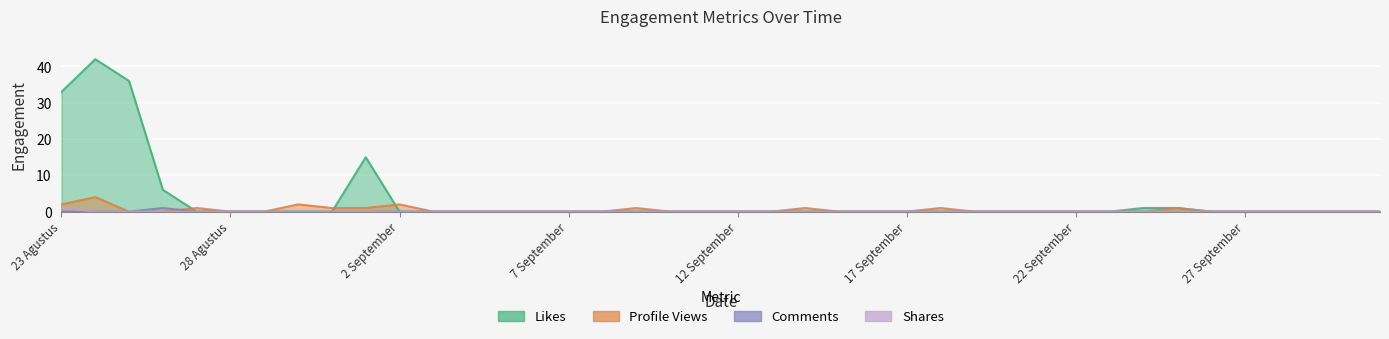

What is the maximum value for Profile Views?

4